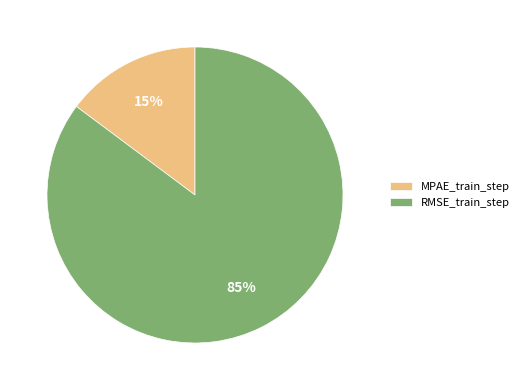

Which category has the smallest portion of the pie?

MPAE_train_step